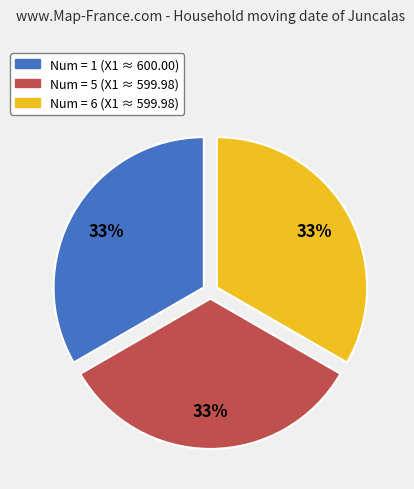

To the nearest percent, what is the average slice percentage?

33%